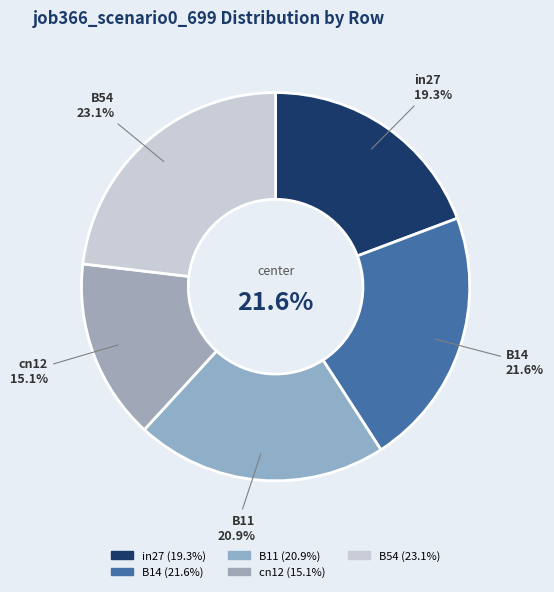

Which has a higher value, in27 or cn12?

in27